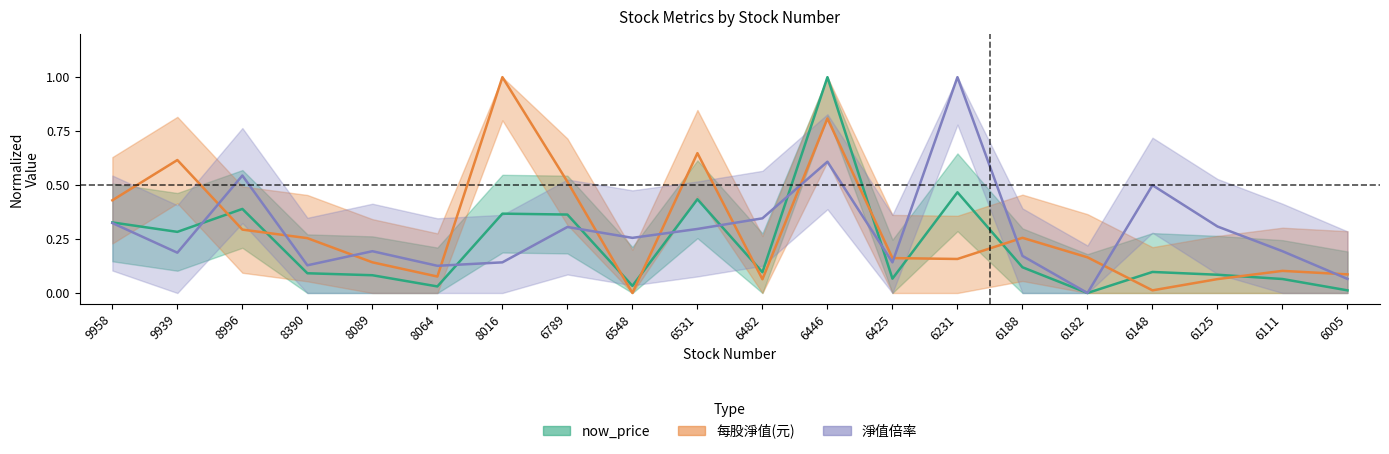

Rank the series by their maximum value, from highest to lowest.

now_price, 每股淨值(元), 淨值倍率